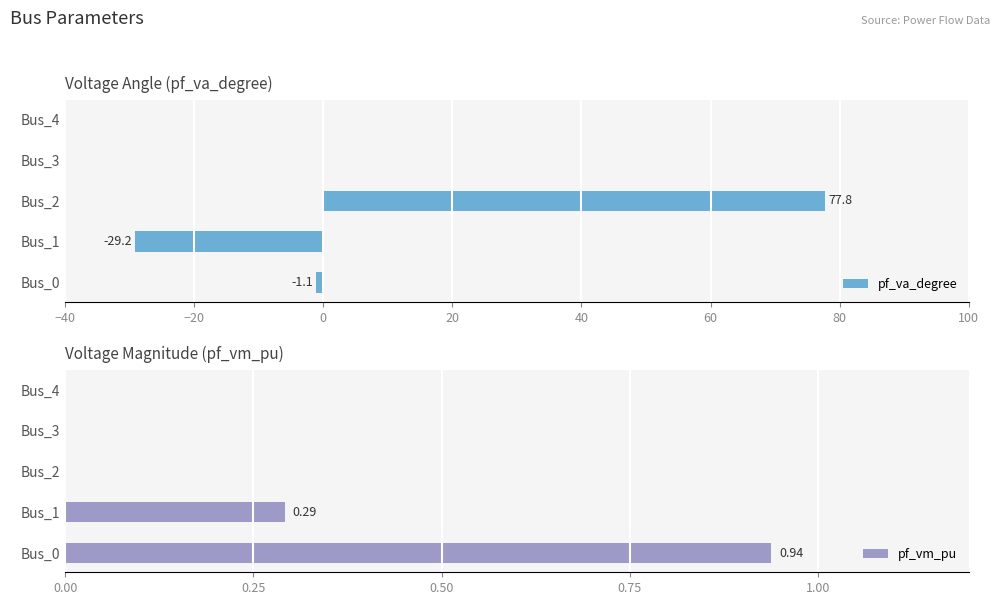

What is the sum of all pf_va_degree values?

47.5